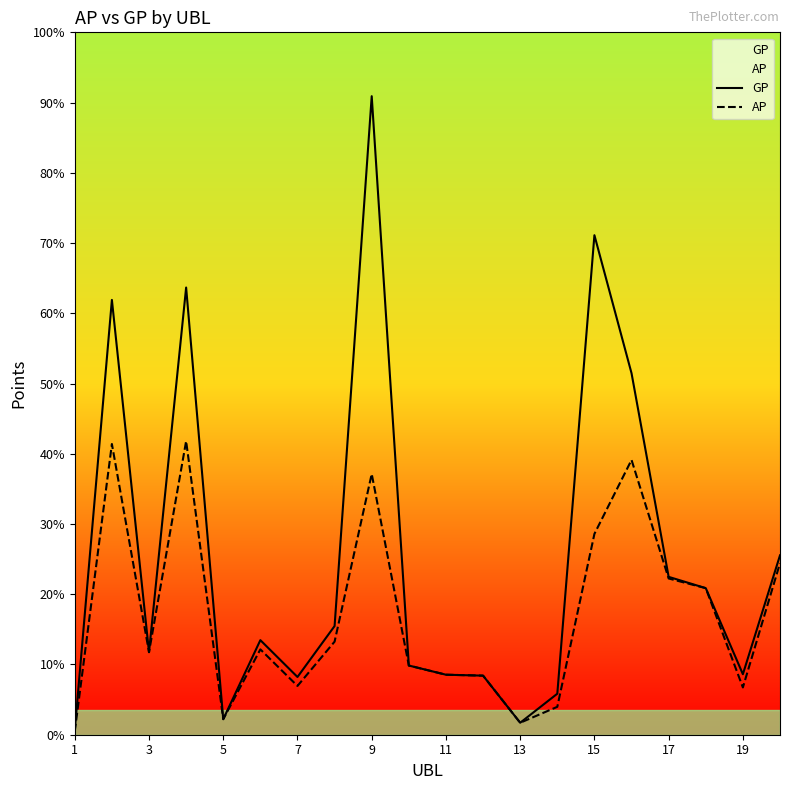

How many data points in AP are less than 8453?

10